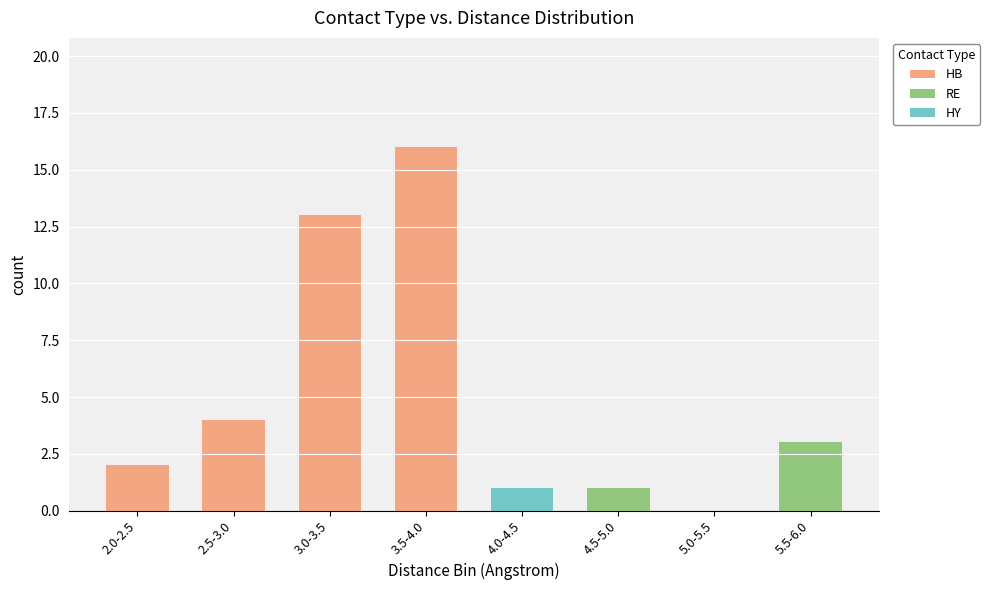

Reading right to left, list the values for the HB series.

5.5-6.0=0	5.0-5.5=0	4.5-5.0=0	4.0-4.5=0	3.5-4.0=16	3.0-3.5=13	2.5-3.0=4	2.0-2.5=2